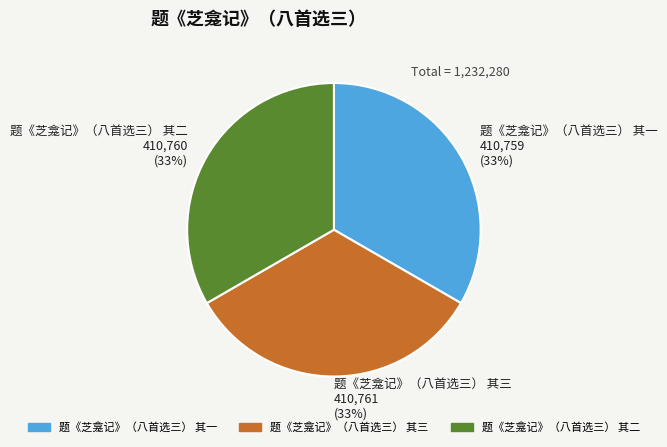

Does 题《芝龛记》（八首选三） 其三 represent more than half of the total?

No